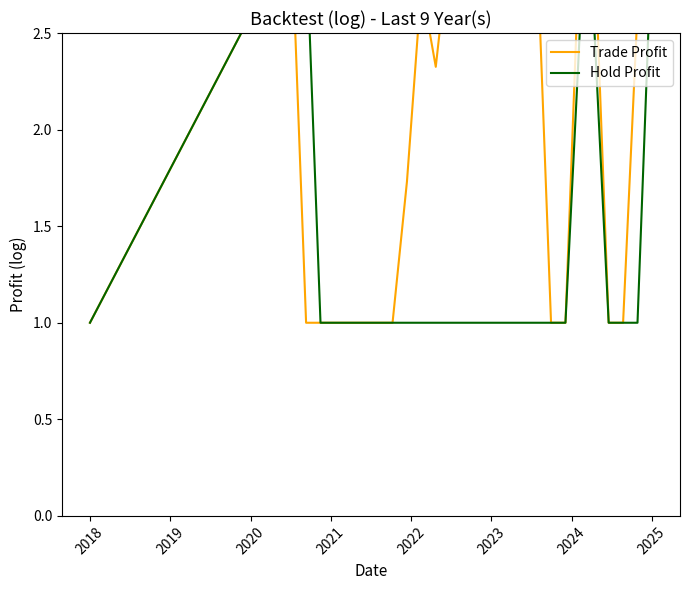

Where does the Trade Profit series first go above 2?

8